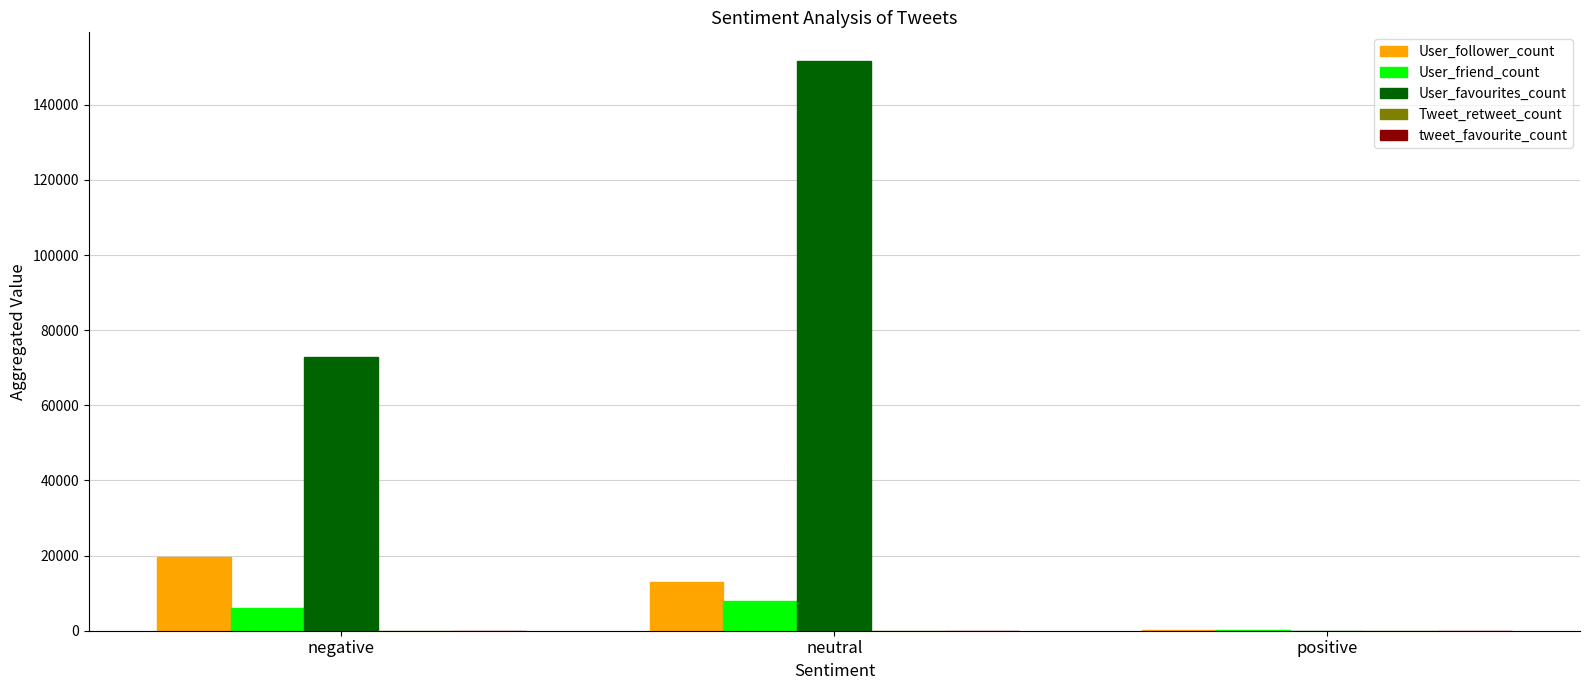

Where is User_favourites_count nearest to the value 75875?

negative